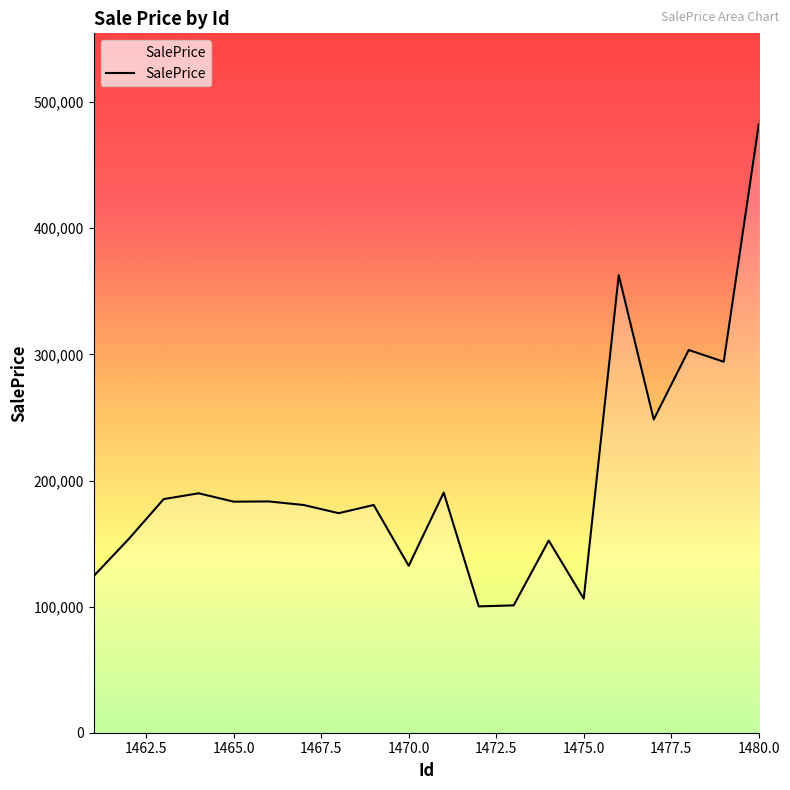

How many values are below 183231?

10